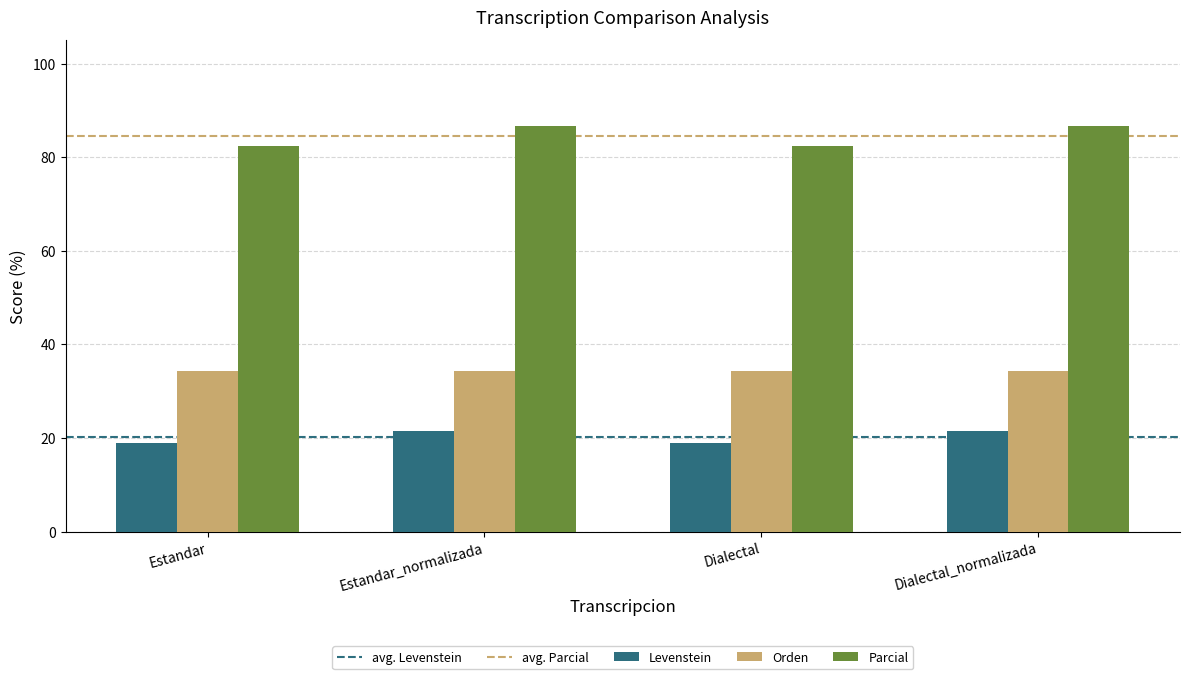

What is the spread (max minus min) of values at Dialectal?

63.4